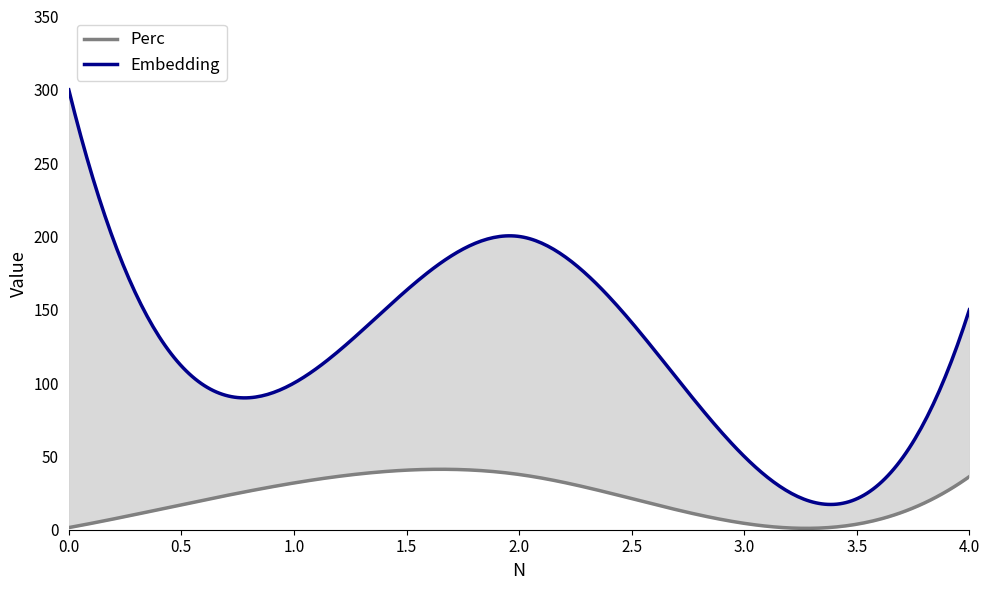

Rank the series by their maximum value, from lowest to highest.

Perc, Embedding